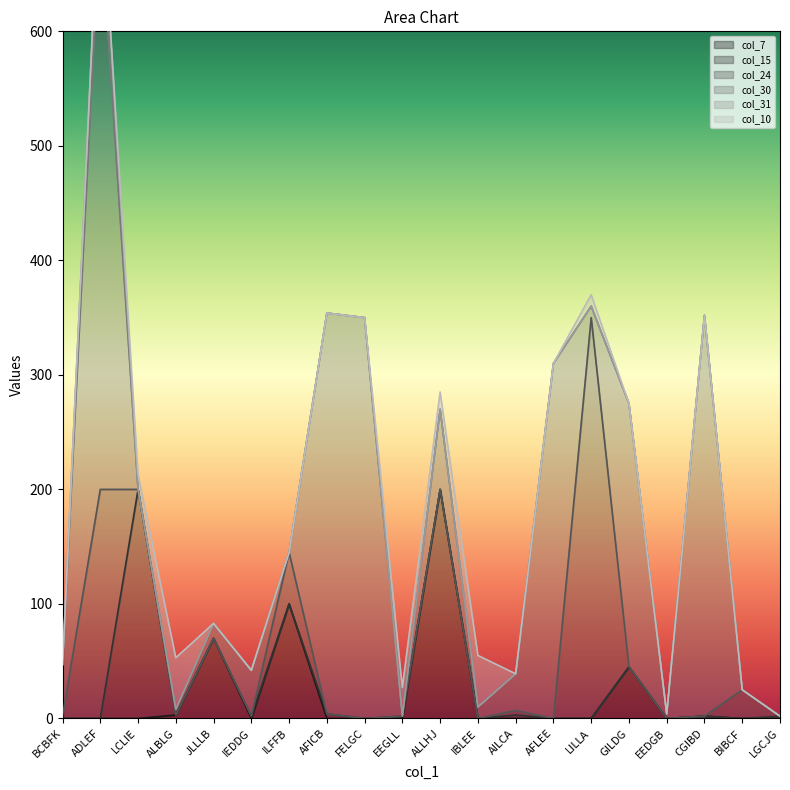

How many values in col_15 are above zero?

6